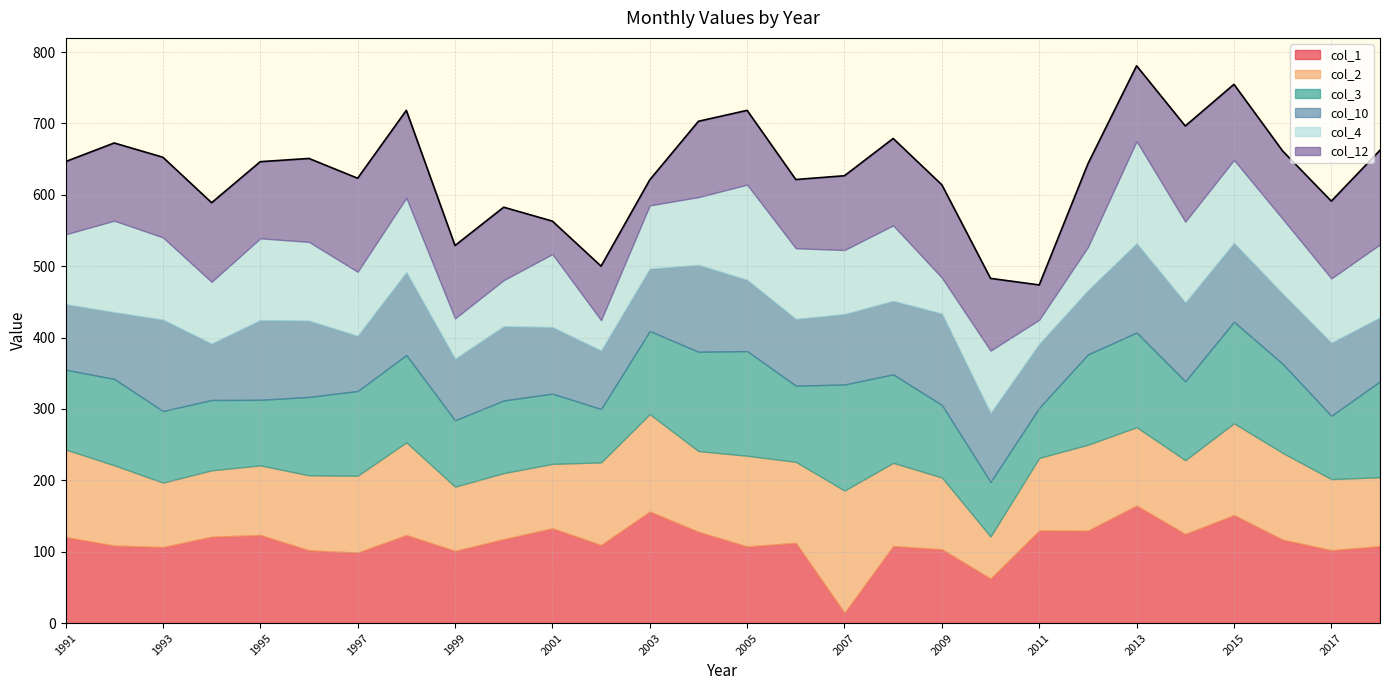

What is the approximate value of col_12 at 2011?

48.8